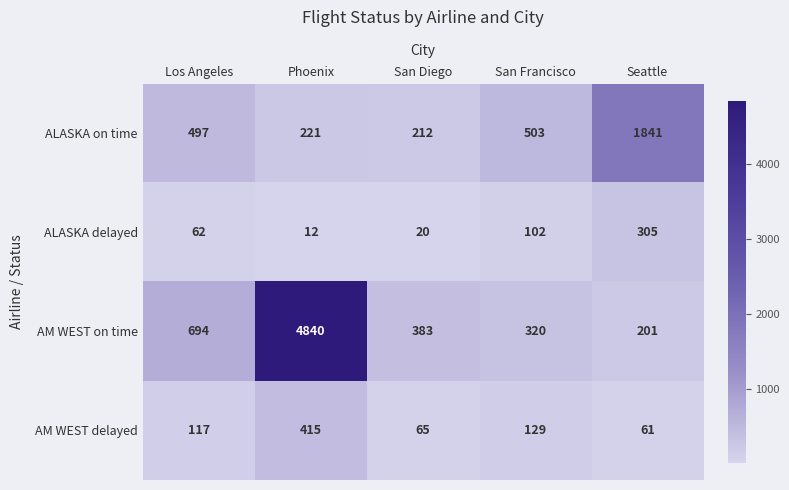

At Seattle, list the series in order from largest to smallest.

ALASKA on time, ALASKA delayed, AM WEST on time, AM WEST delayed